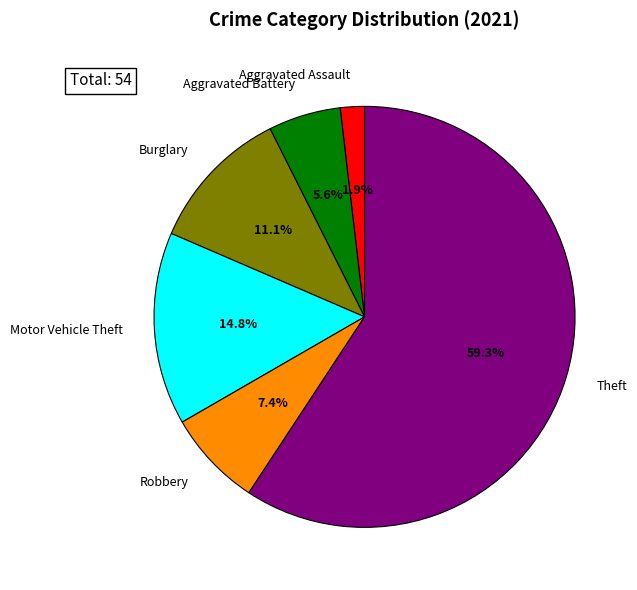

Is there a majority slice in this chart?

Yes